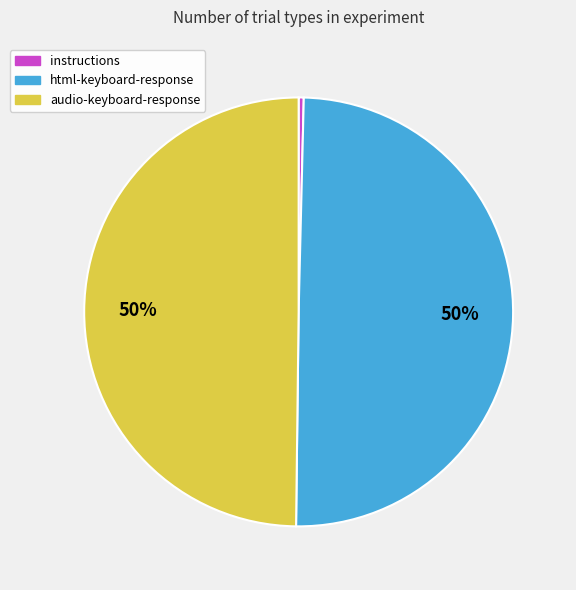

What percentage is the html-keyboard-response slice, to the nearest percent?

50%